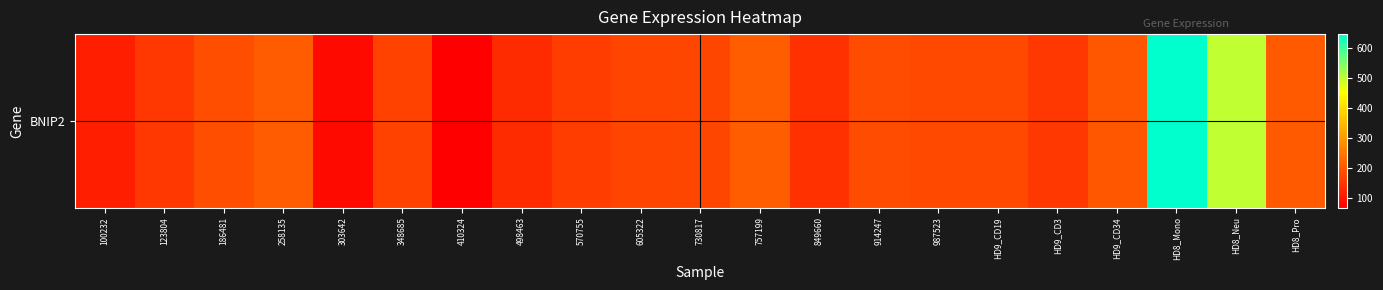

Reading left to right, list all the values displayed in this chart.

100232=114.3	123804=151.7	186481=186.3	258135=205.3	303642=84.7	348685=167.2	410324=66.8	498463=134.4	570755=161.6	605322=172.8	730817=173.4	757199=207.9	849660=143.2	914247=182.3	987523=179.5	HD9_CD19=179.8	HD9_CD3=150.8	HD9_CD34=198.9	HD8_Mono=645.9	HD8_Neu=500.7	HD8_Pro=204.4